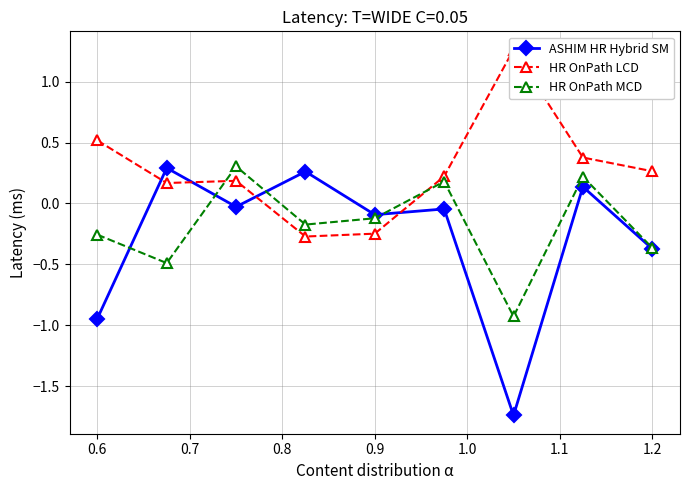

How many lines are shown in the chart?

3